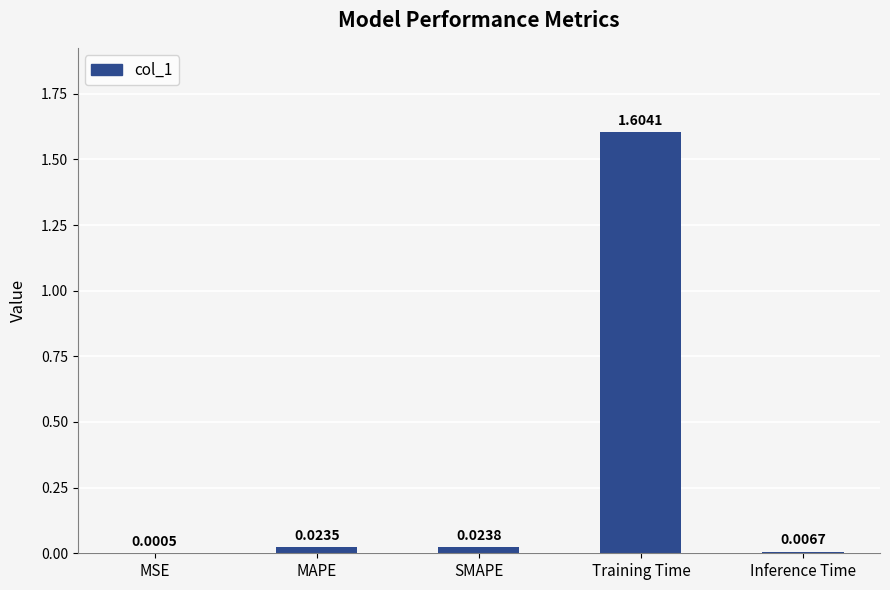

At which category does the chart reach its peak across all series?

Training Time